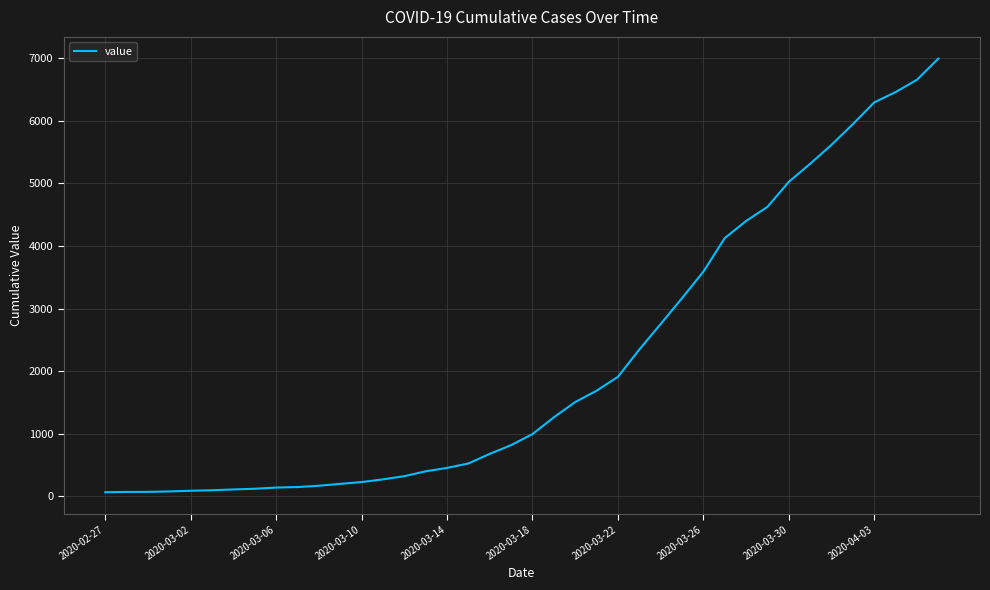

What is the difference between the maximum and minimum values?

6931